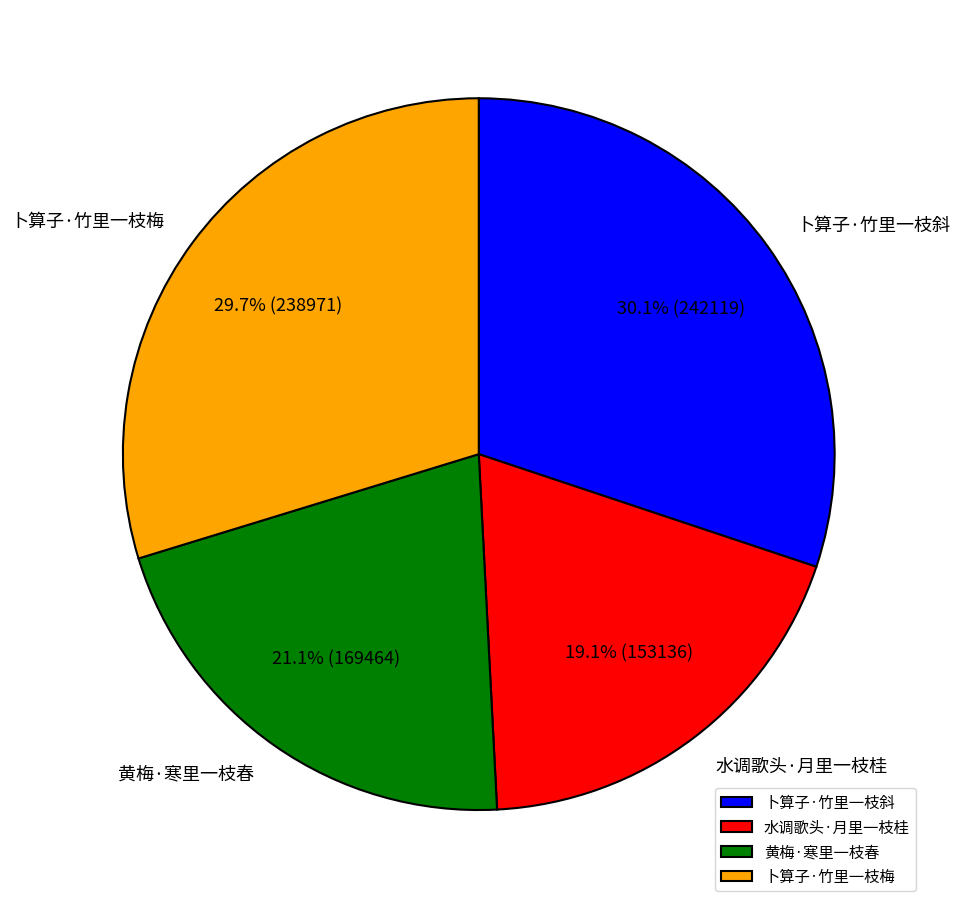

True or false: 水调歌头·月里一枝桂 accounts for 26% of the total.

False